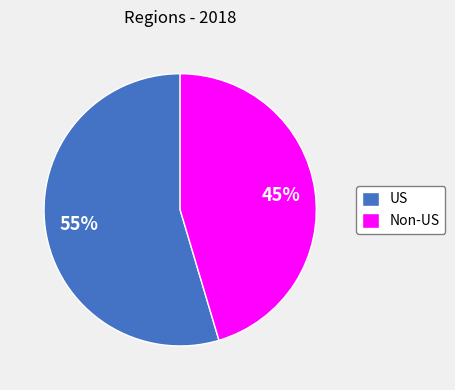

Do Non-US and US together represent more than half of the pie?

Yes